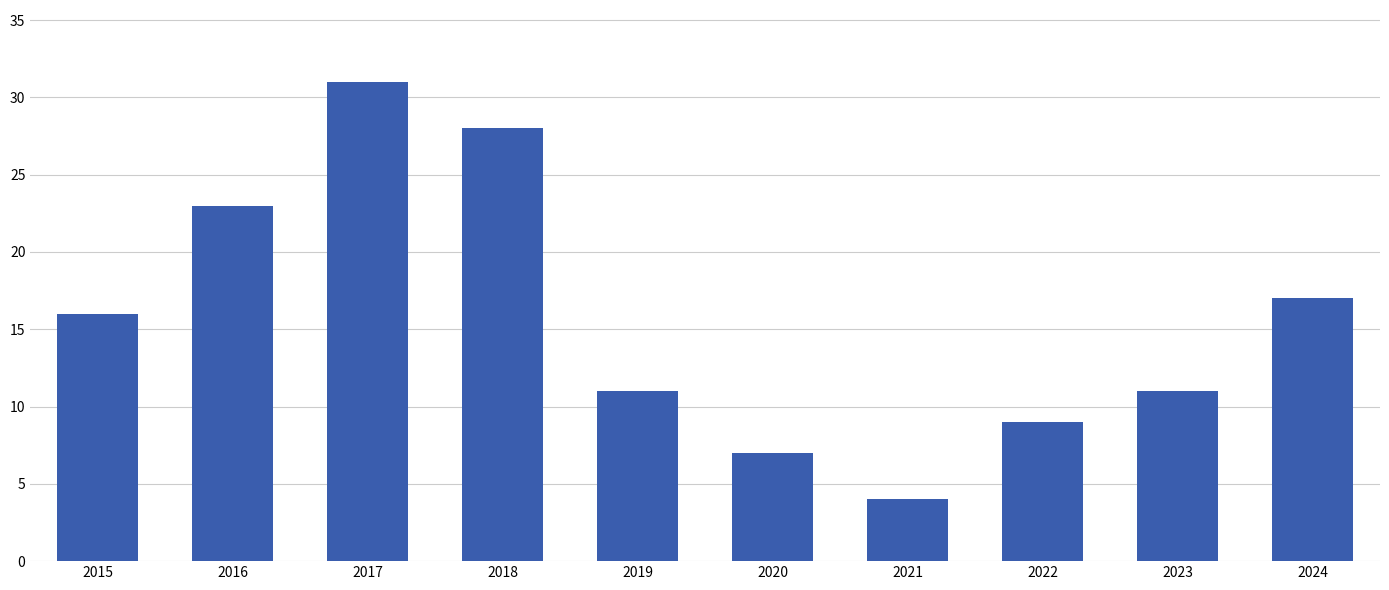

The value at 2023 is 7. True or false?

False